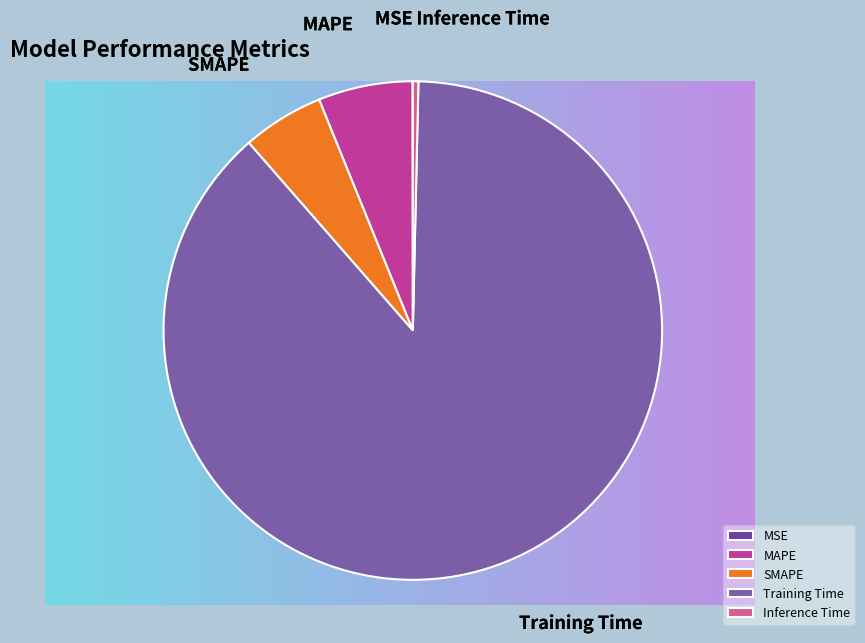

How many segments does this pie chart have?

5